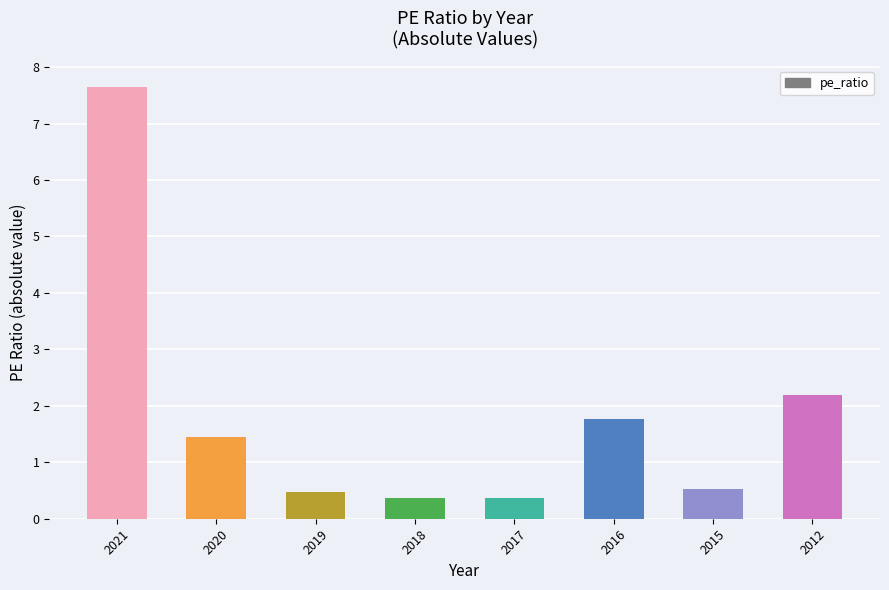

Are the bars grouped side by side (vs. stacked)?

No